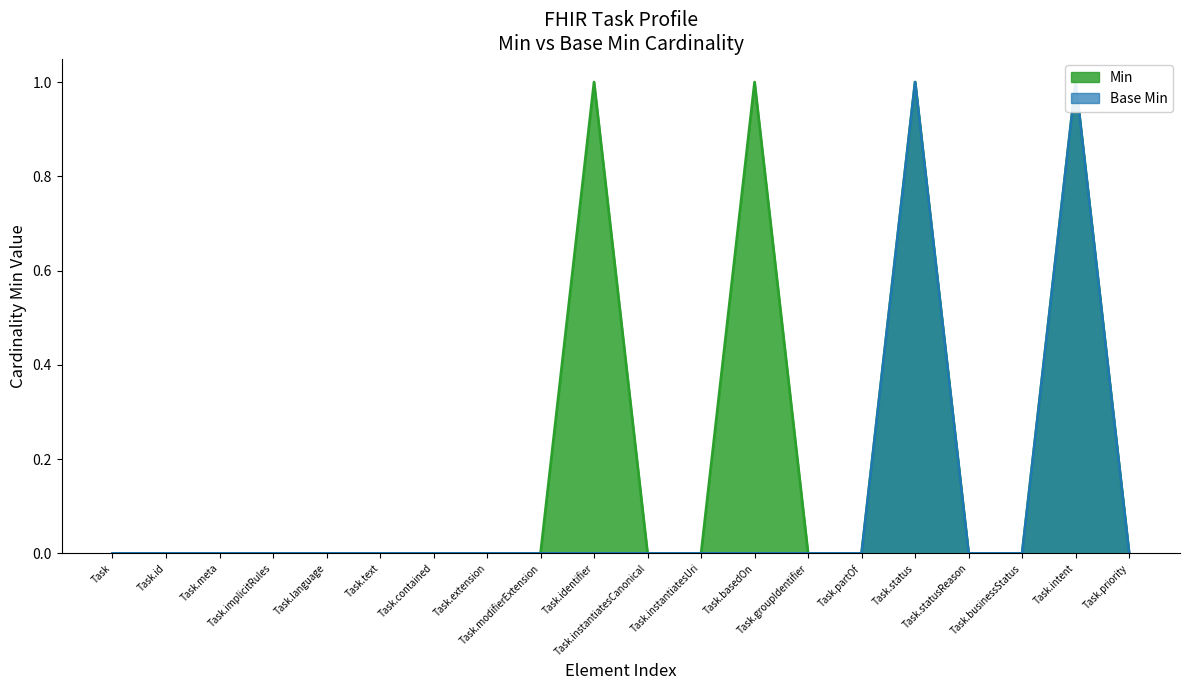

At which label is Min closest to 0?

Task